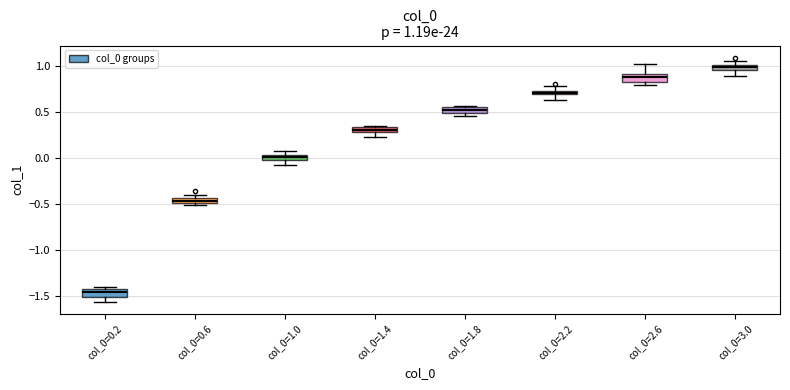

Which box has the lowest median line?

col_0=0.2